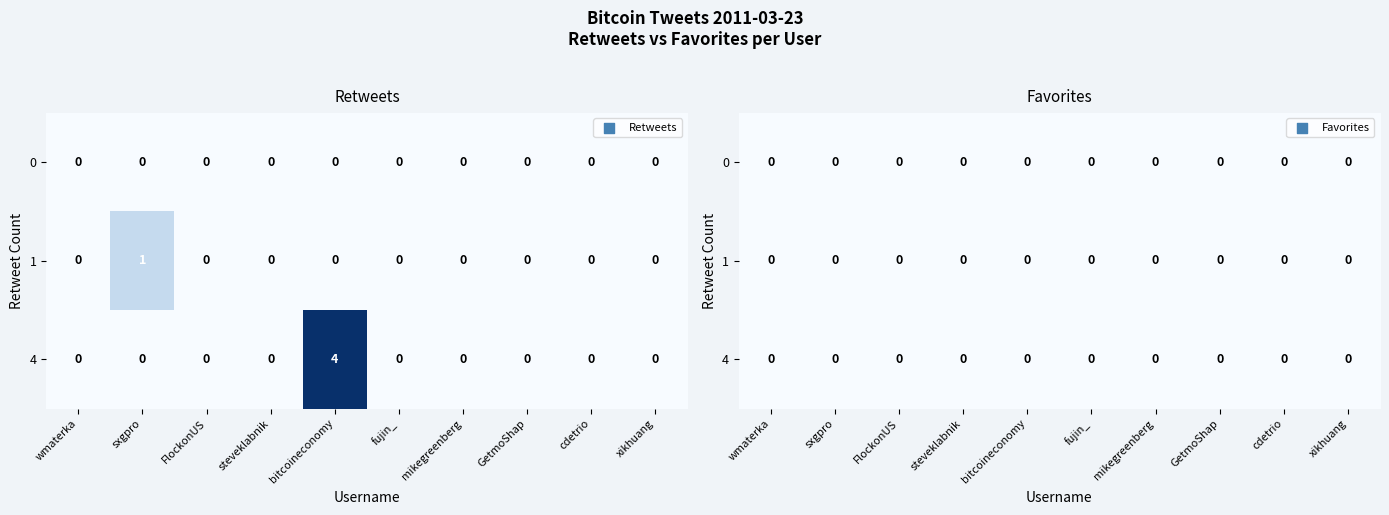

Reading left to right, extract all data points from this chart.

wmaterka: 0=0	1=0	2=0	3=0	4=0	5=0	6=0	7=0	8=0	9=0
sxgpro: 0=0	1=1	2=0	3=0	4=0	5=0	6=0	7=0	8=0	9=0
FlockonUS: 0=0	1=0	2=0	3=0	4=0	5=0	6=0	7=0	8=0	9=0
steveklabnik: 0=0	1=0	2=0	3=0	4=0	5=0	6=0	7=0	8=0	9=0
bitcoineconomy: 0=0	1=0	2=0	3=0	4=4	5=0	6=0	7=0	8=0	9=0
fujin_: 0=0	1=0	2=0	3=0	4=0	5=0	6=0	7=0	8=0	9=0
mikegreenberg: 0=0	1=0	2=0	3=0	4=0	5=0	6=0	7=0	8=0	9=0
GetmoShap: 0=0	1=0	2=0	3=0	4=0	5=0	6=0	7=0	8=0	9=0
cdetrio: 0=0	1=0	2=0	3=0	4=0	5=0	6=0	7=0	8=0	9=0
xikhuang: 0=0	1=0	2=0	3=0	4=0	5=0	6=0	7=0	8=0	9=0